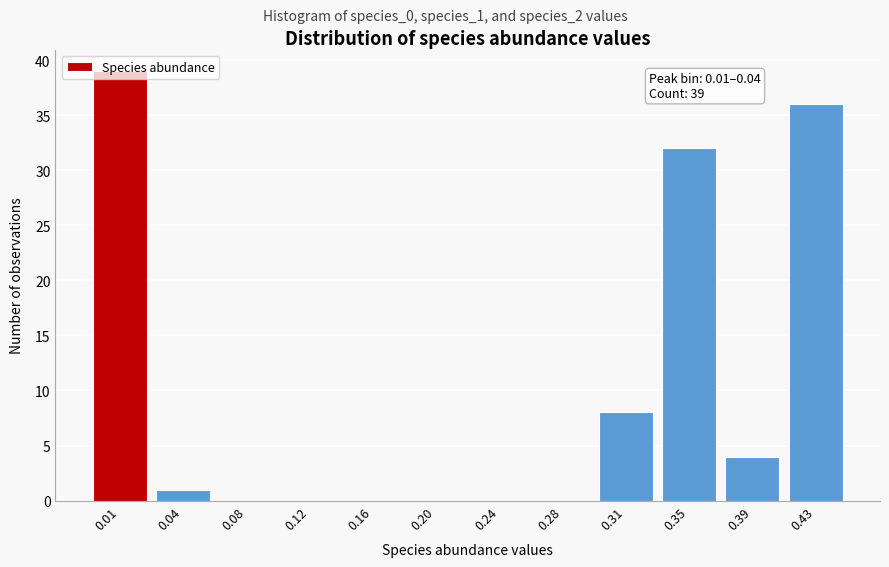

What is the change in value from 0.01 to 0.16?

-39